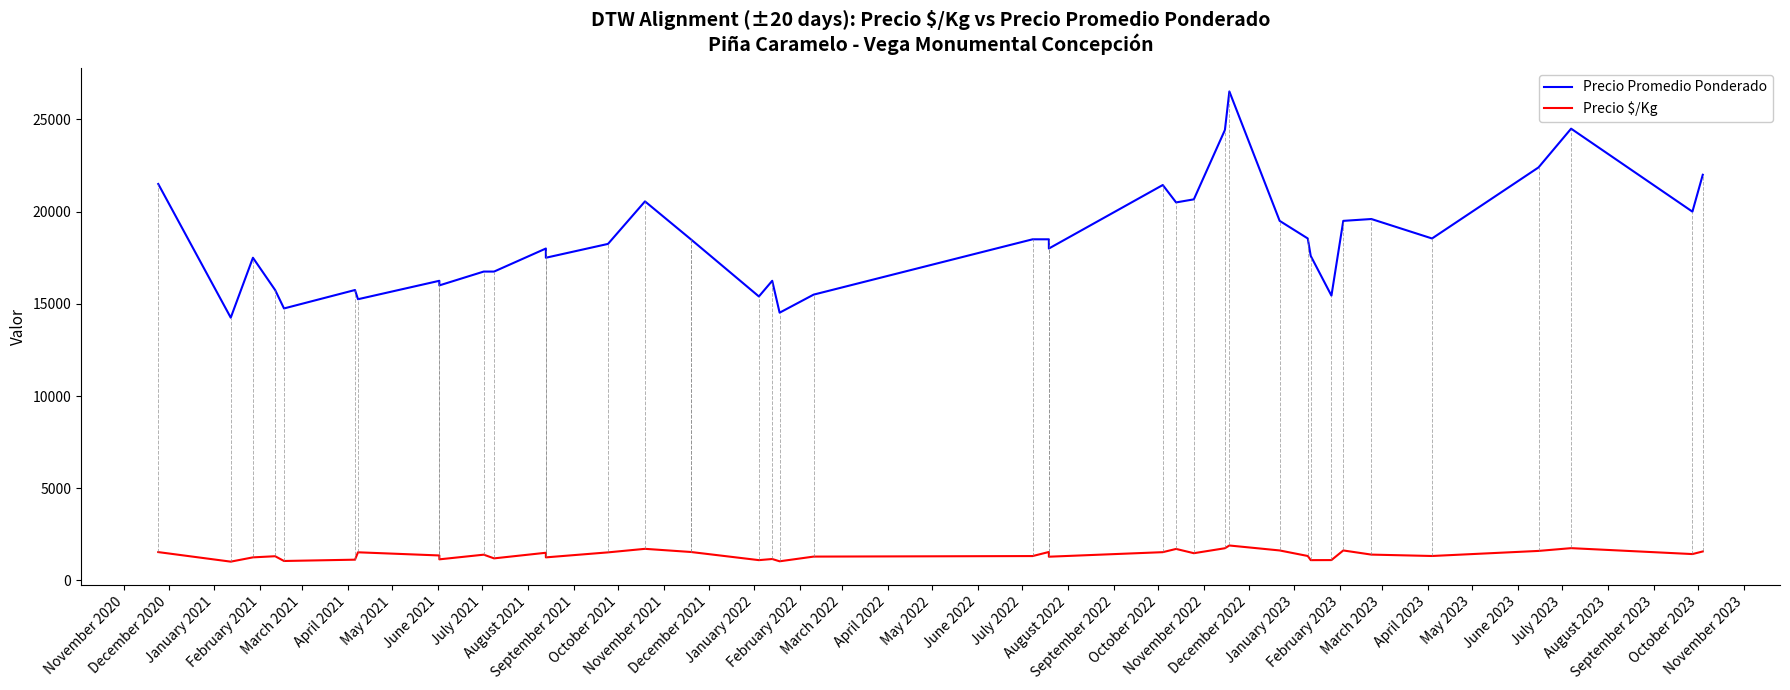

What is the value of the Precio Promedio Ponderado point at the 14th from the left?

18250